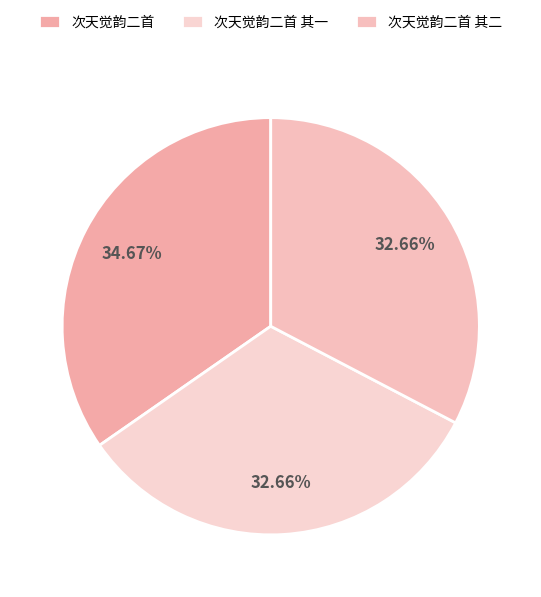

How many segments does this pie chart have?

3